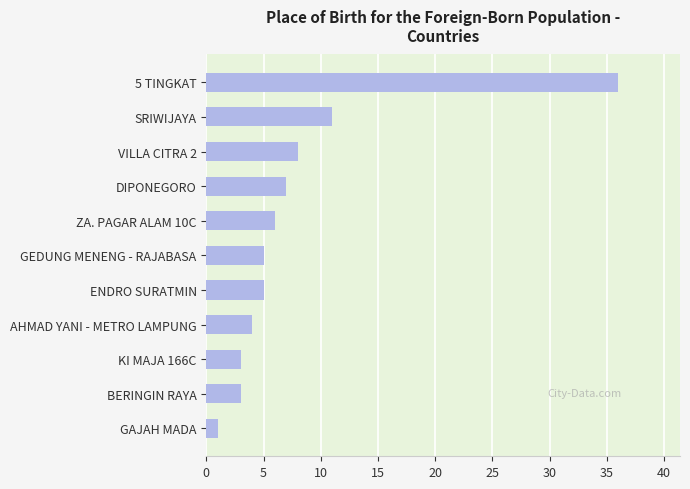

Which label corresponds to the largest value in the chart?

5 TINGKAT